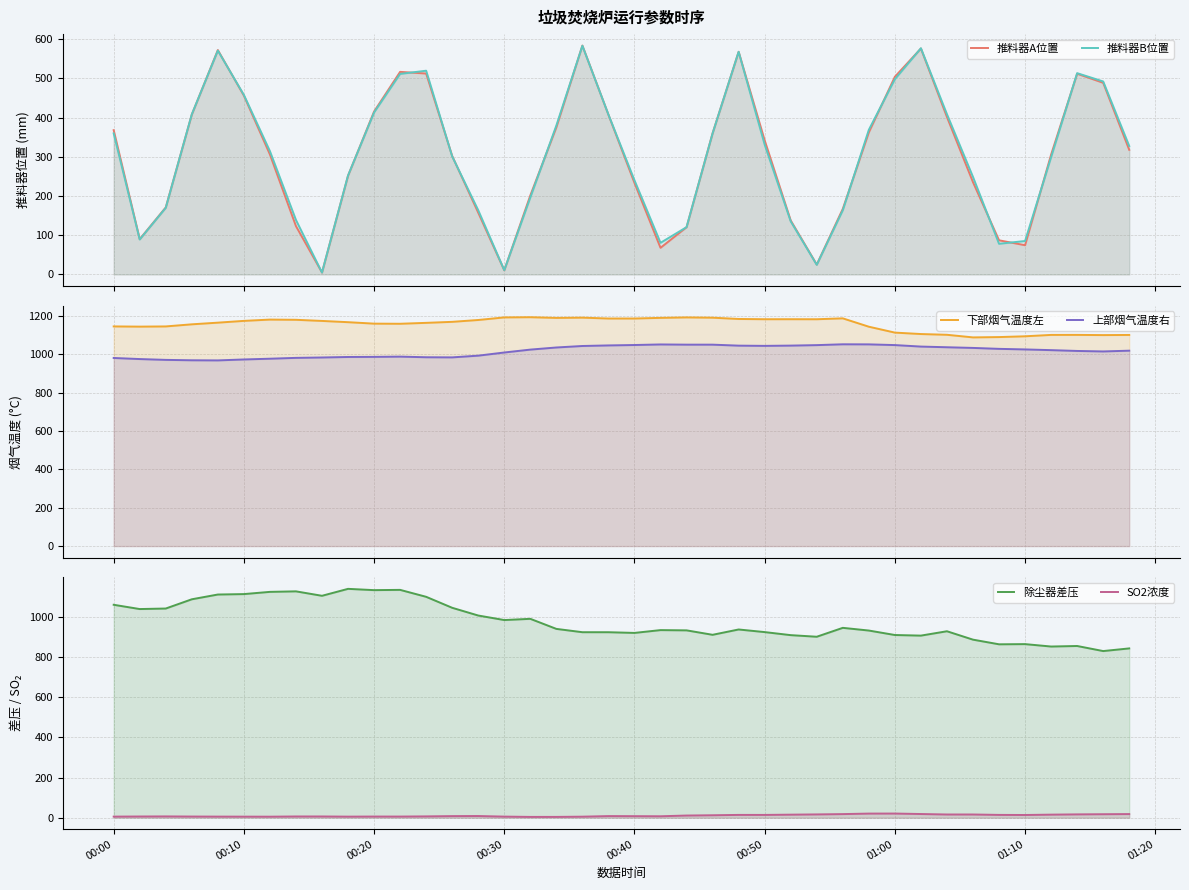

What is the difference between the highest and lowest values at 01:20?

1170.3